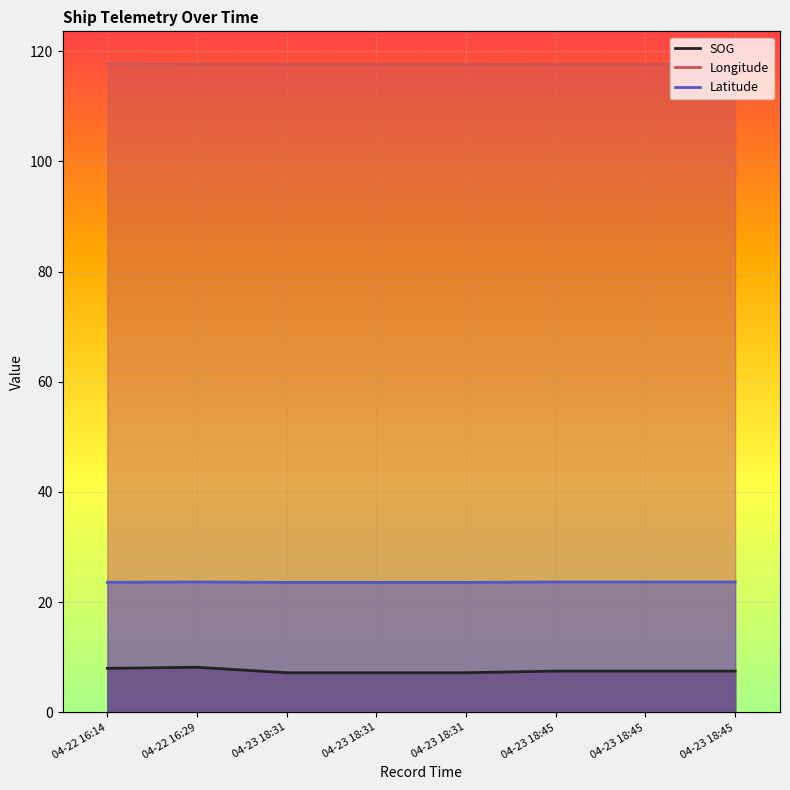

True or false: Longitude and SOG intersect in this chart.

False